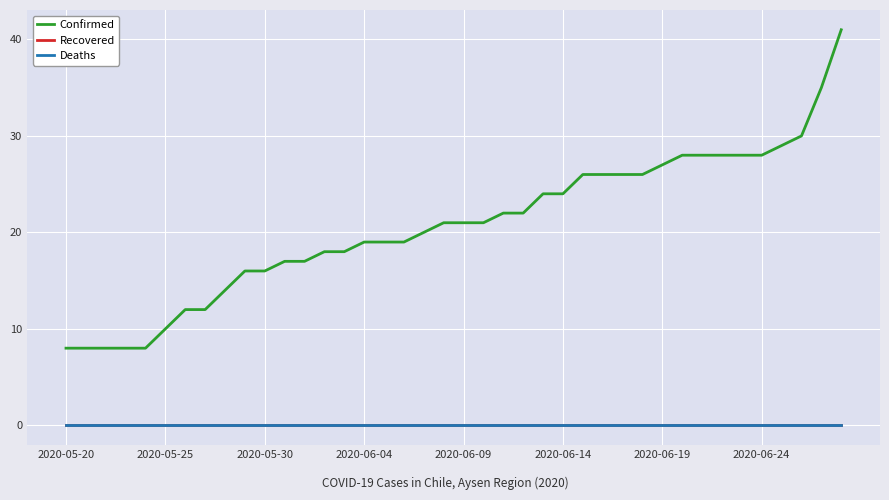

Does the chart have visible grid lines?

Yes